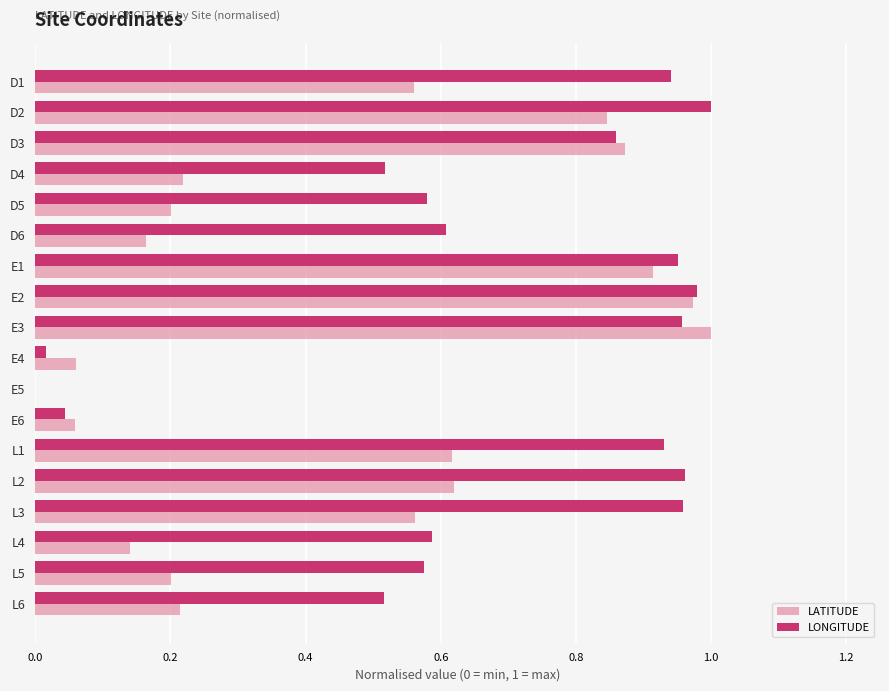

How many data points does each series have?

18